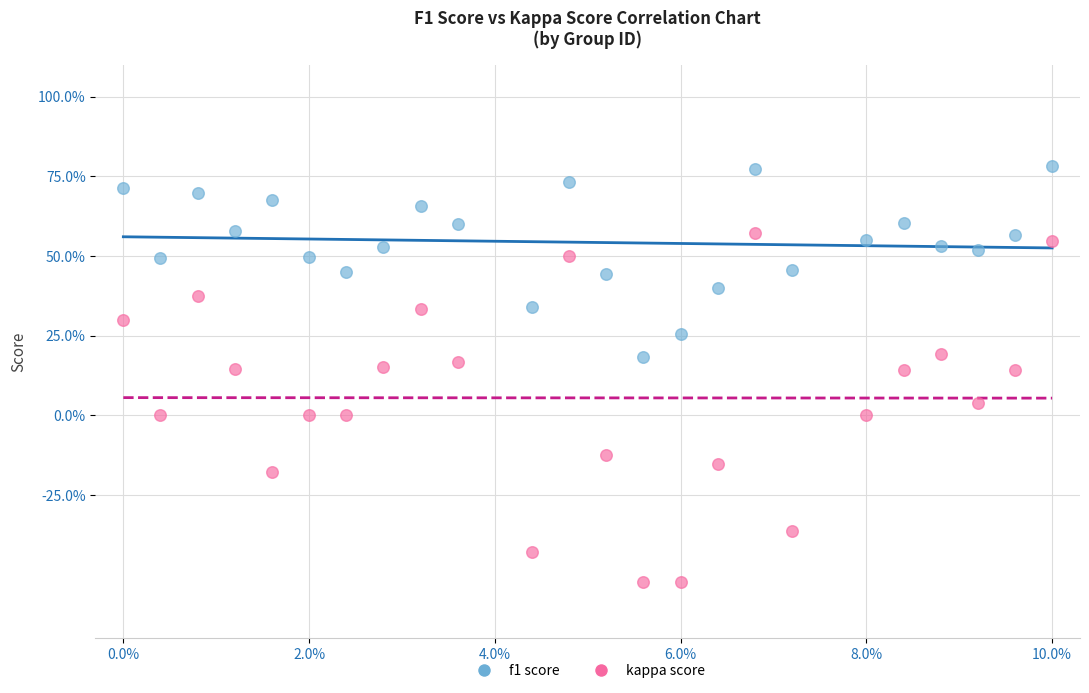

Which series reaches the maximum Y coordinate?

f1 score